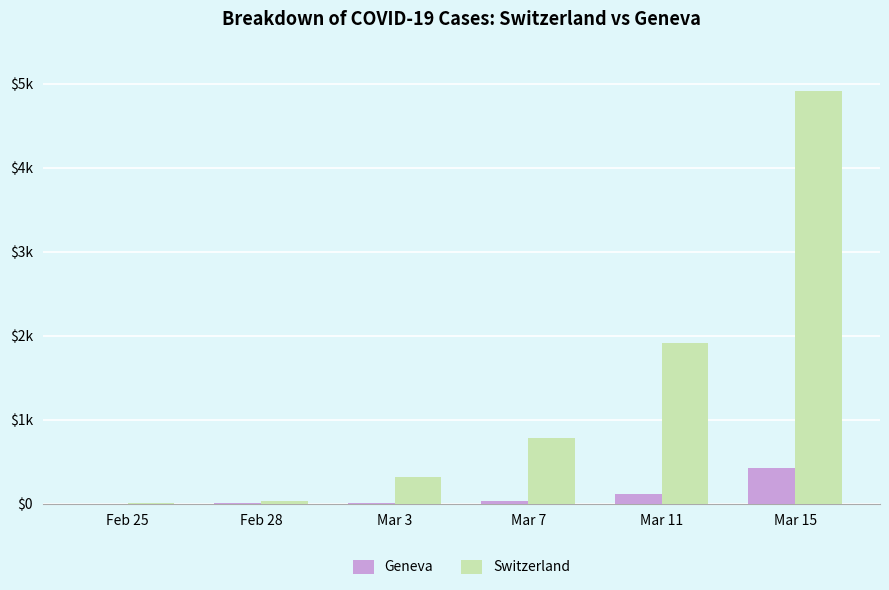

Does the chart contain stacked bars?

No